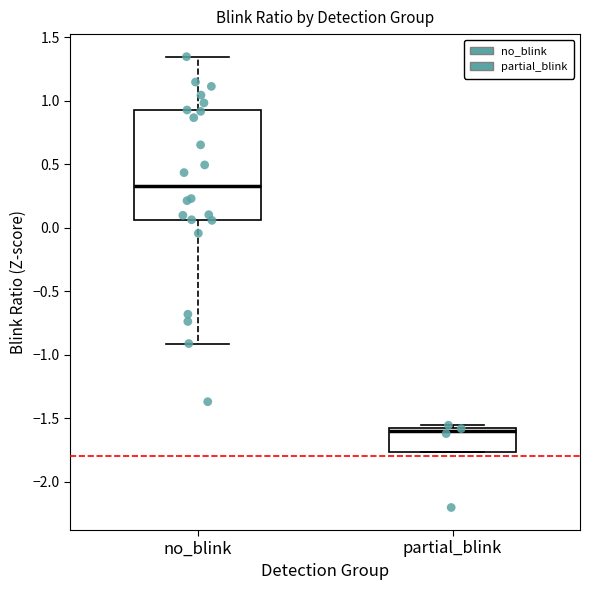

Reading left to right, transcribe this box plot: for each box, give where its median line is, the range the box spans, and where its two whiskers end, as read against the y-axis. The values are not printed on the chart, so give them approximately, as read against the axis.

no_blink: median 0.35, box 0.05 to 0.95, whiskers -0.90 to 1.35
partial_blink: median -1.60 (just below the box's upper edge), box -1.75 to -1.60, whiskers -1.75 to -1.55